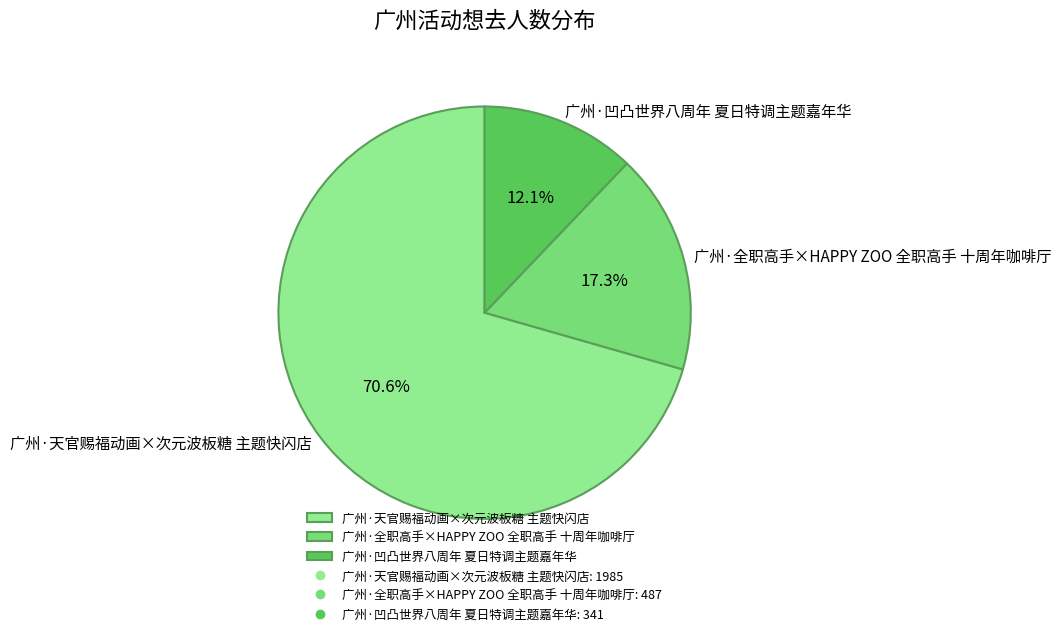

Does any single category account for the majority?

Yes